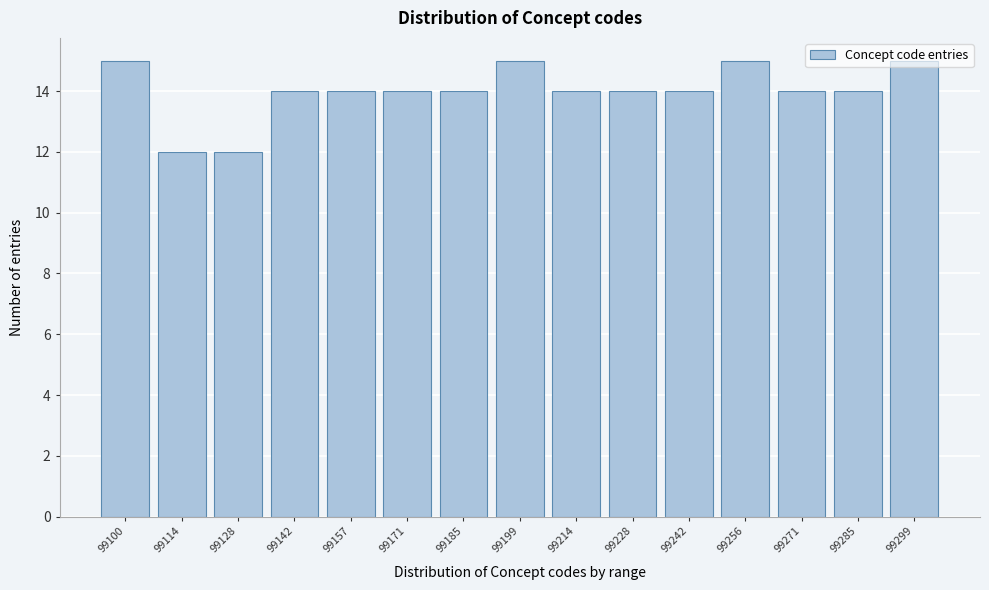

What is the average value?

14